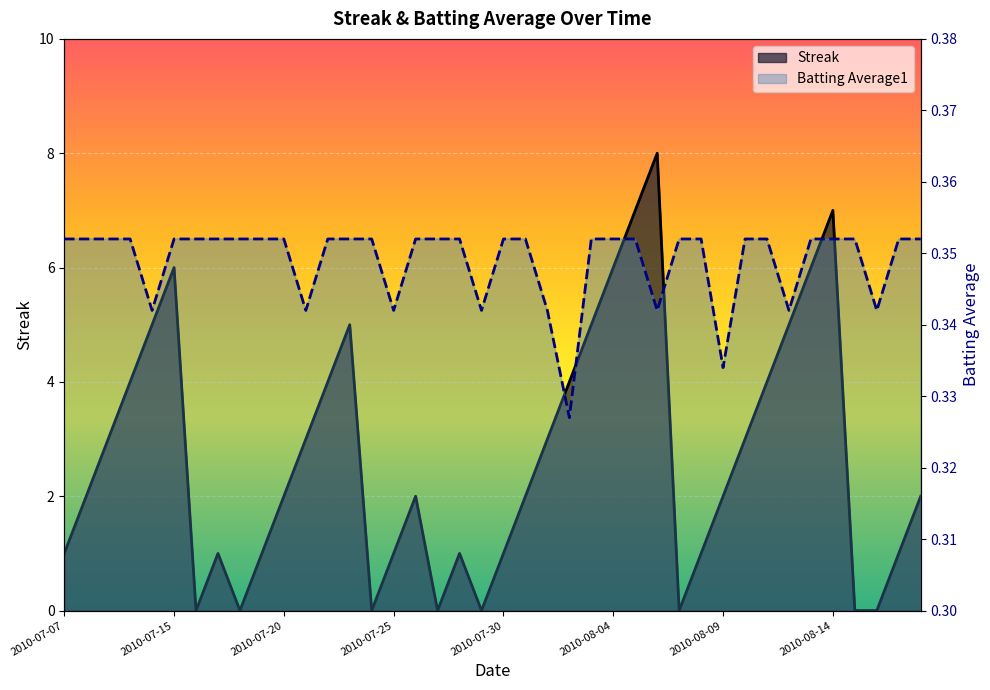

Which series has the largest total across all categories?

Streak